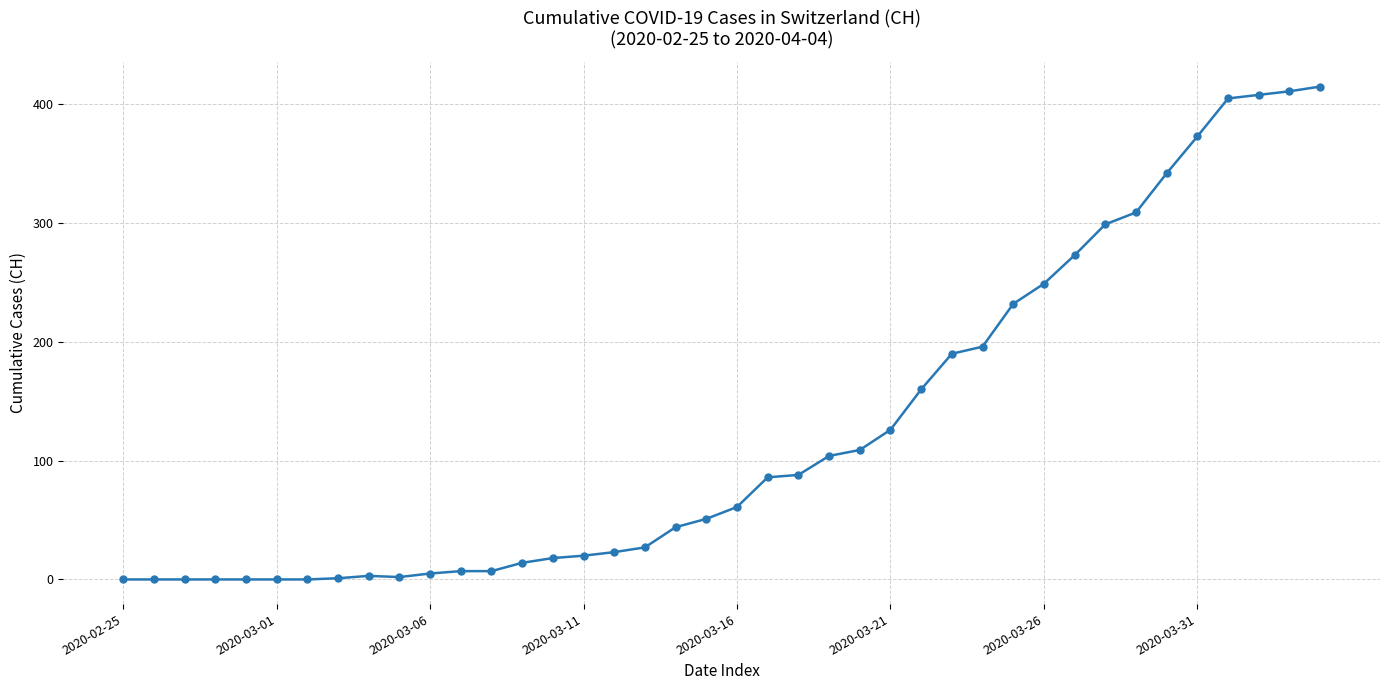

What is the greatest value displayed?

415